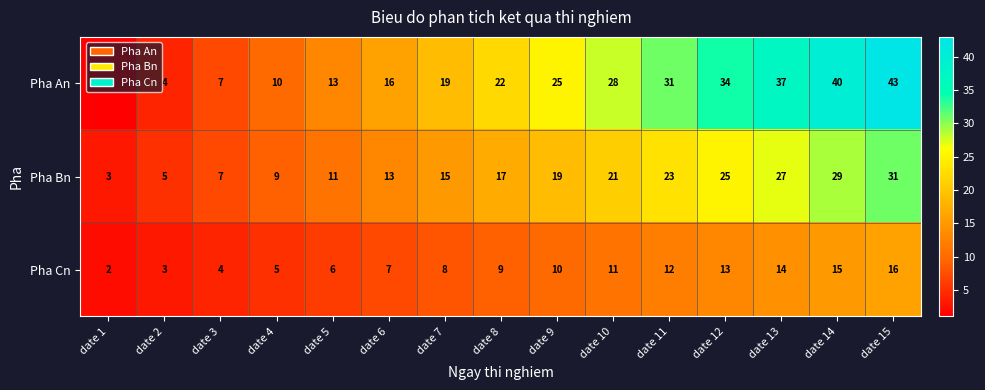

At how many categories does at least one series exceed 4?

14